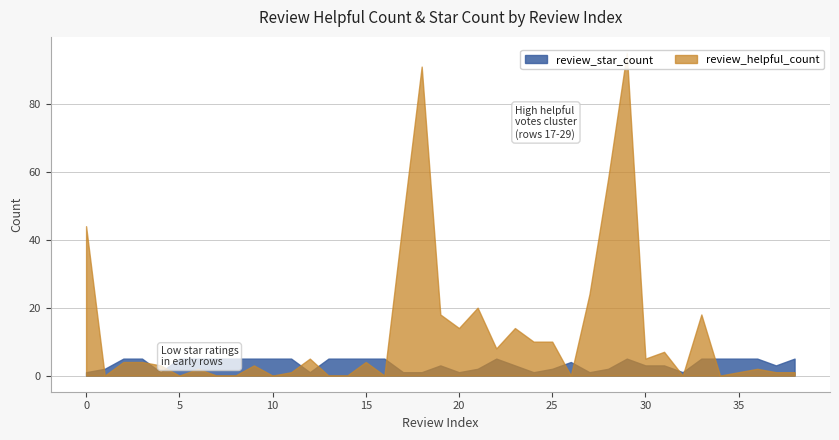

True or false: review_star_count has more than 2 interior local peaks.

True